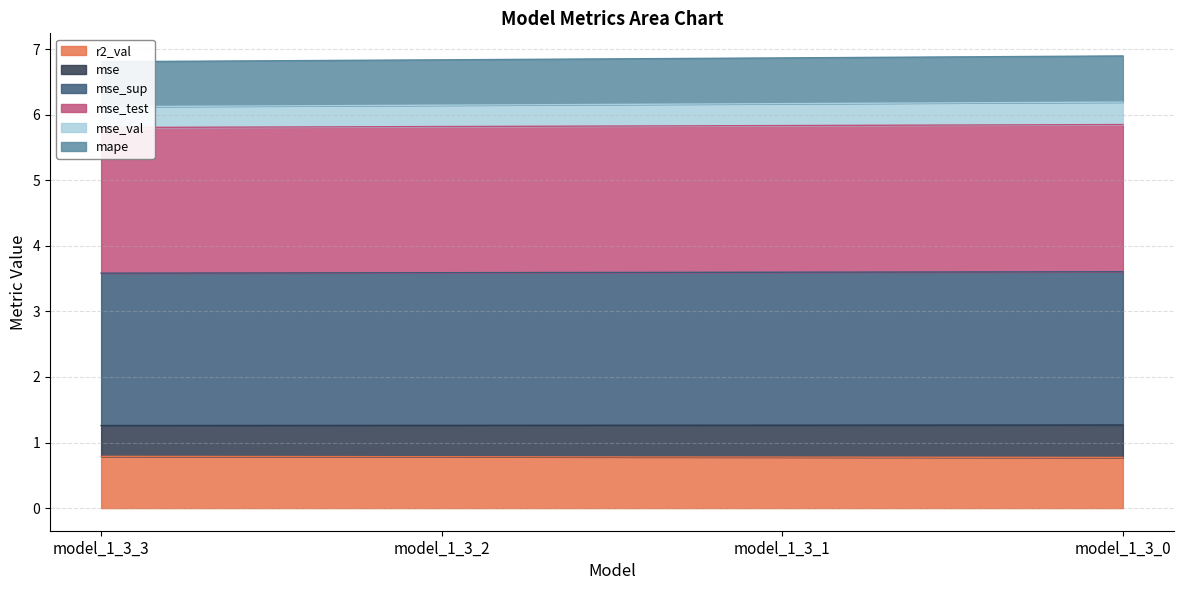

True or false: r2_val has more than 2 interior local peaks.

False